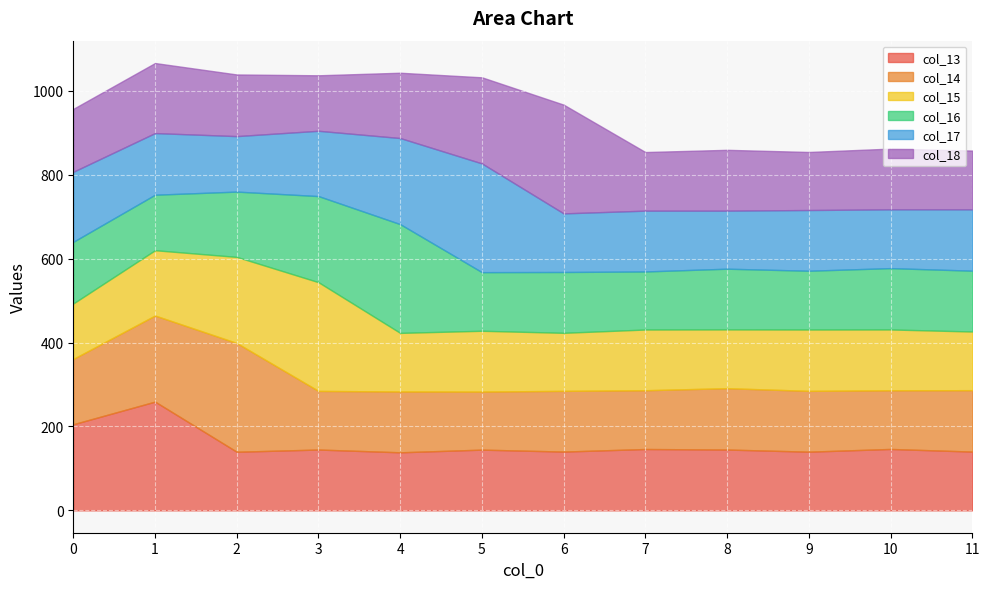

What is the total value across all series at 5?

1032.5